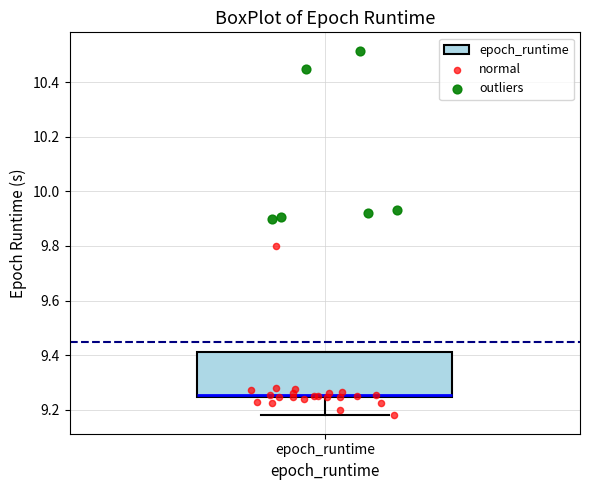

Read this box plot against the y-axis: the position of the median line, the range covered by the box, and the ends of both whiskers. The values are not printed on the chart, so give them approximately, as read against the axis.

median 9.26, box 9.24 to 9.42, whiskers 9.18 to 9.42